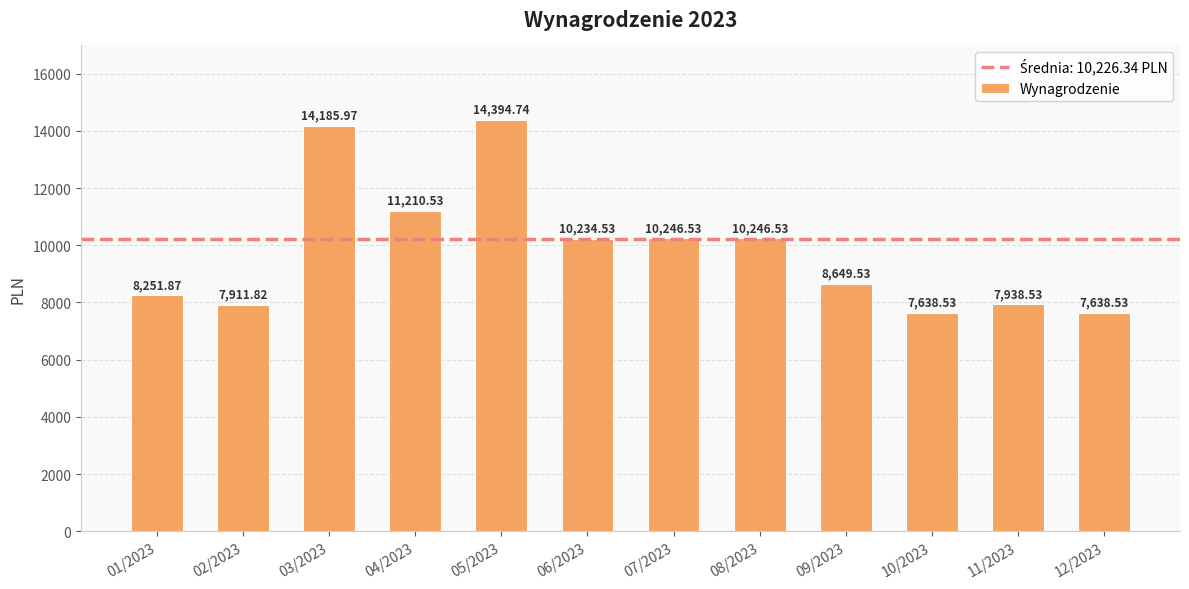

At which label is the value closest to 11016?

04/2023